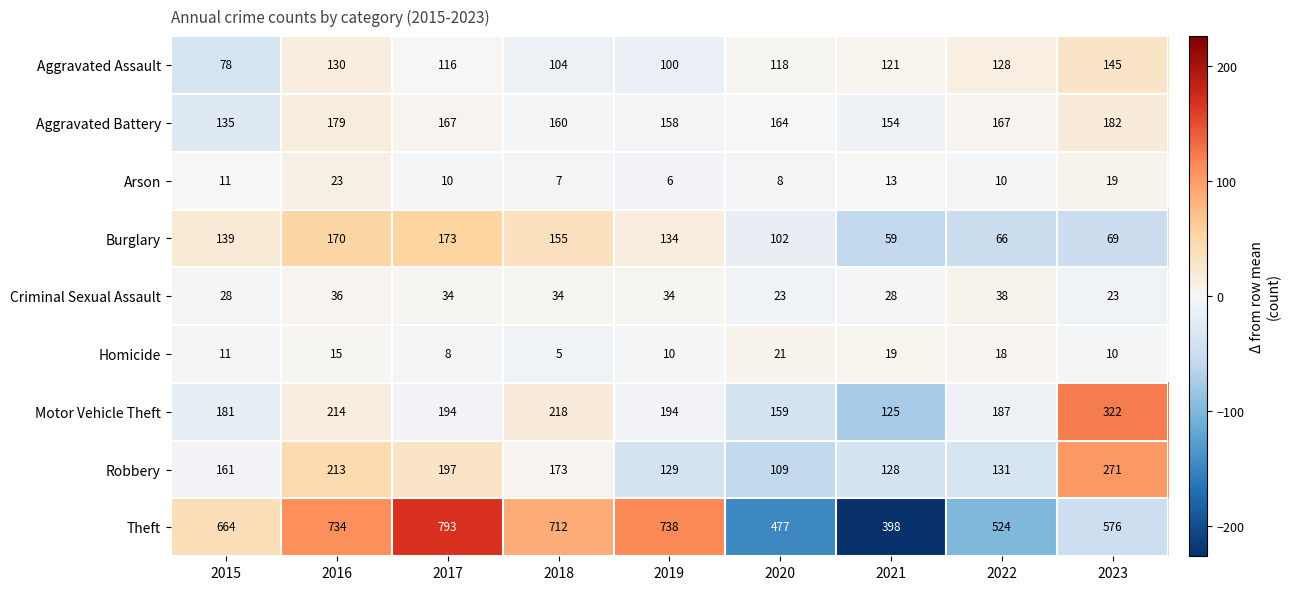

Which series has the widest spread of values?

Theft